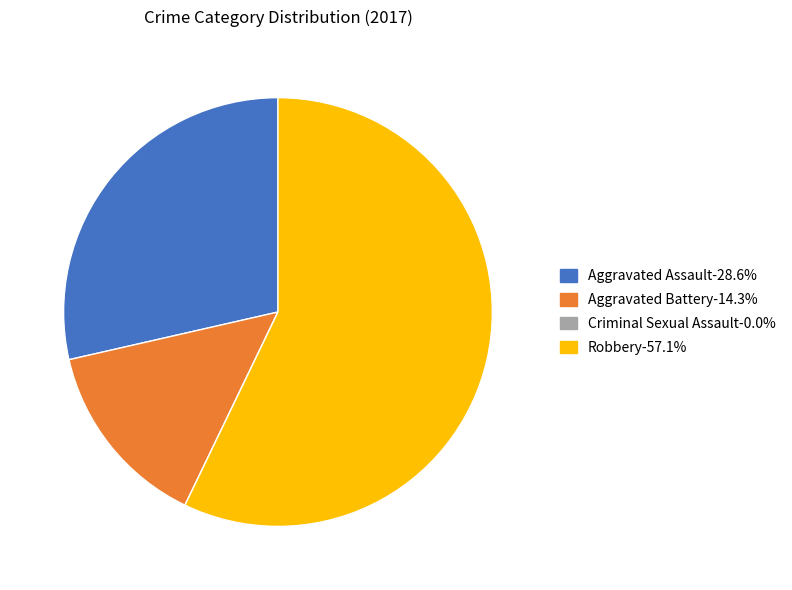

Does Aggravated Assault account for over 50% of the chart?

No